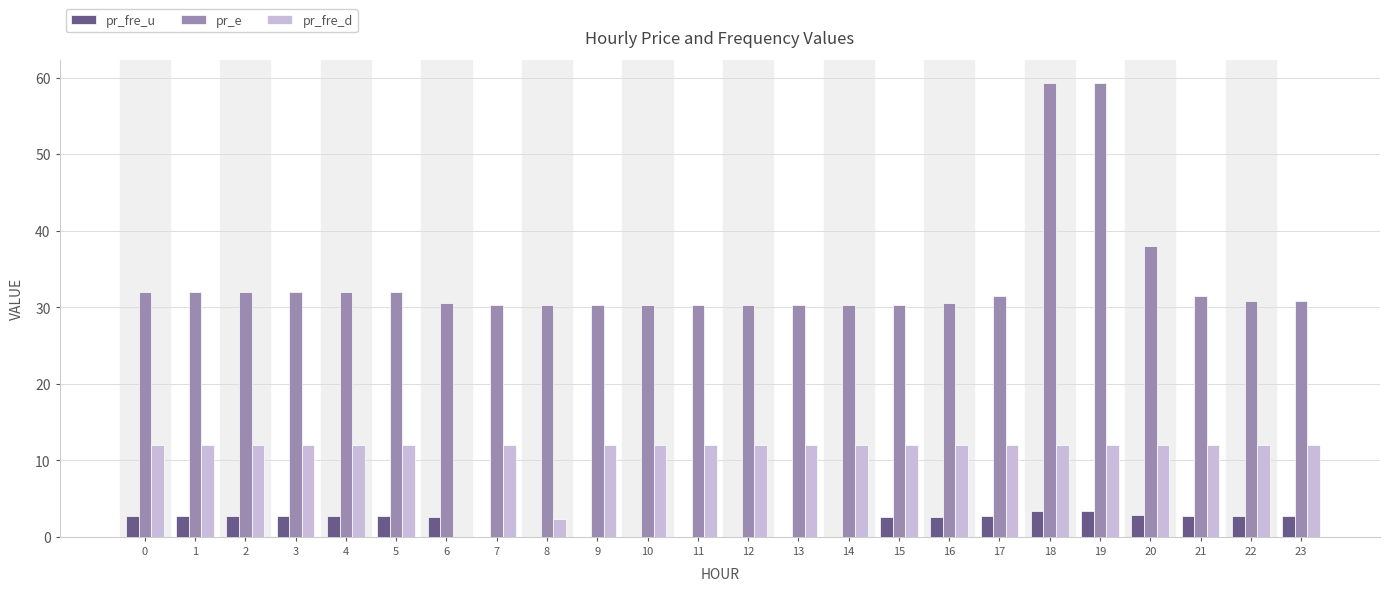

How many groups of bars are there?

24